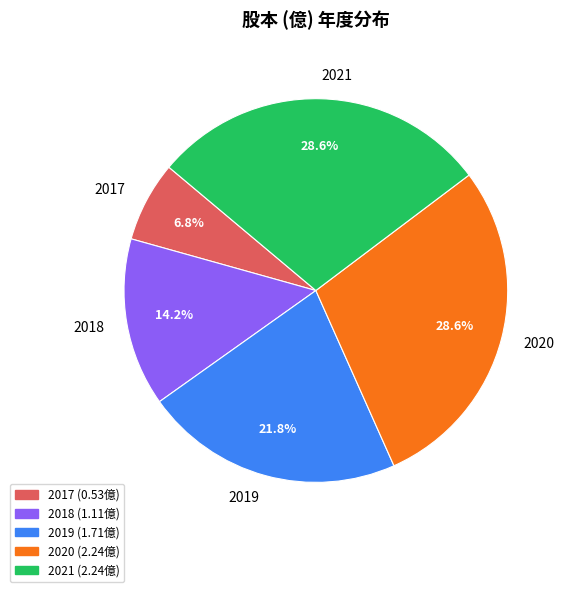

To the nearest percent, what portion does 2017 represent?

7%